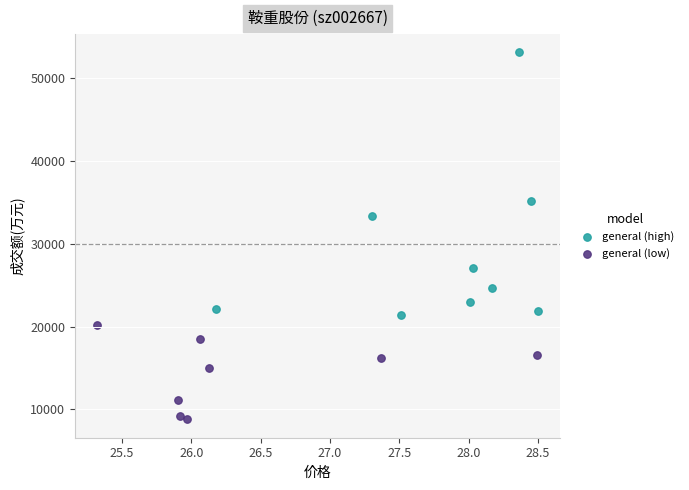

Which series contains the lowest Y value?

general (low)